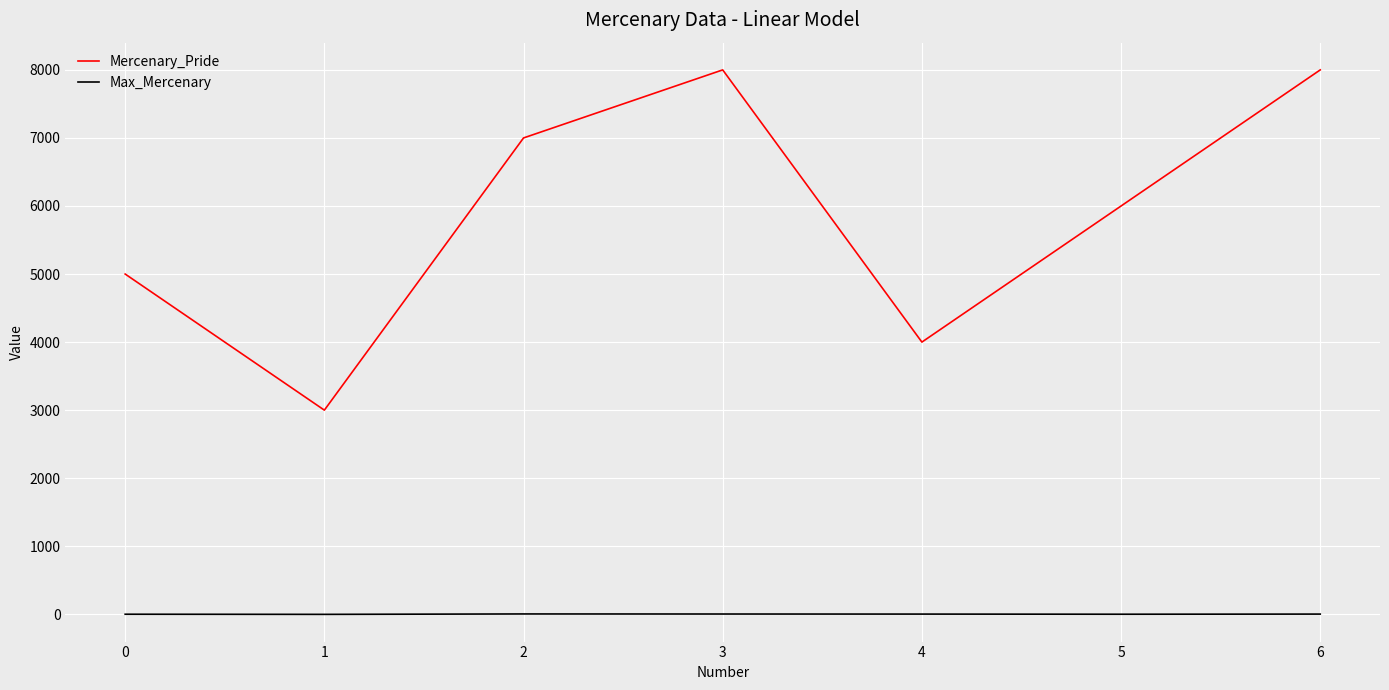

What is the greatest value displayed?

8000